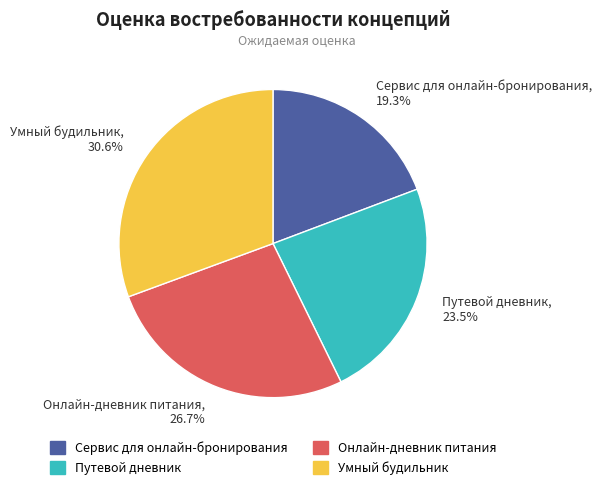

Approximately how many times larger is the value at Сервис для онлайн-бронирования compared to Онлайн-дневник питания?

0.7